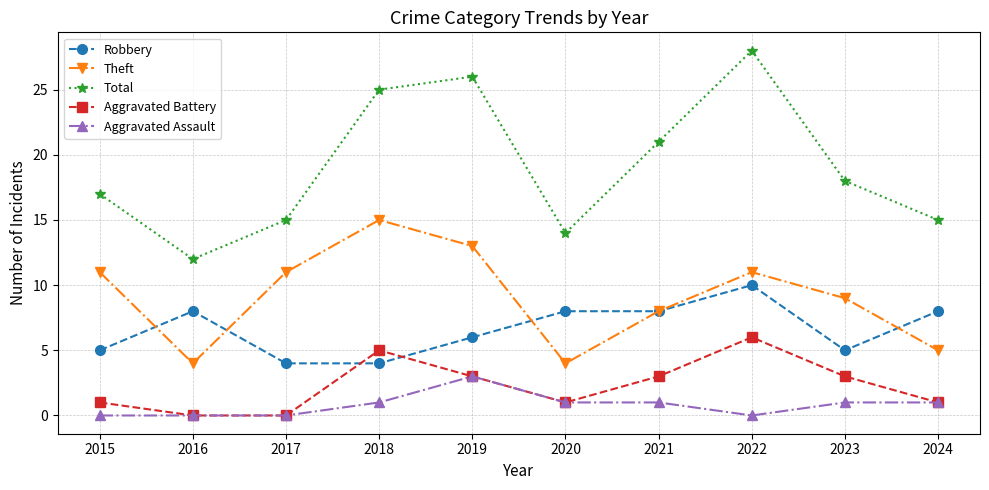

How many data points in Total are less than 18?

5